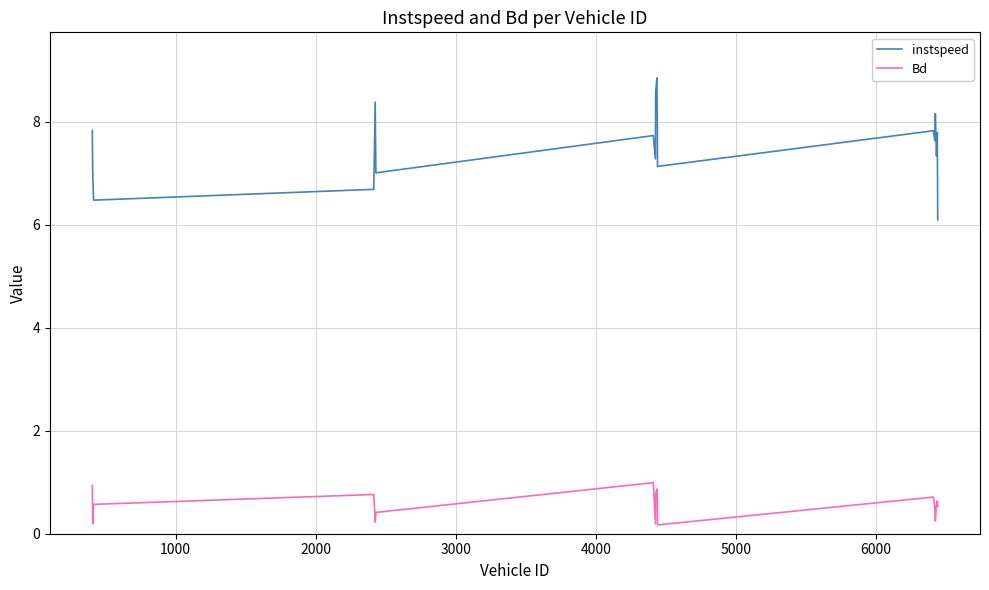

Which series has the widest spread of values?

instspeed